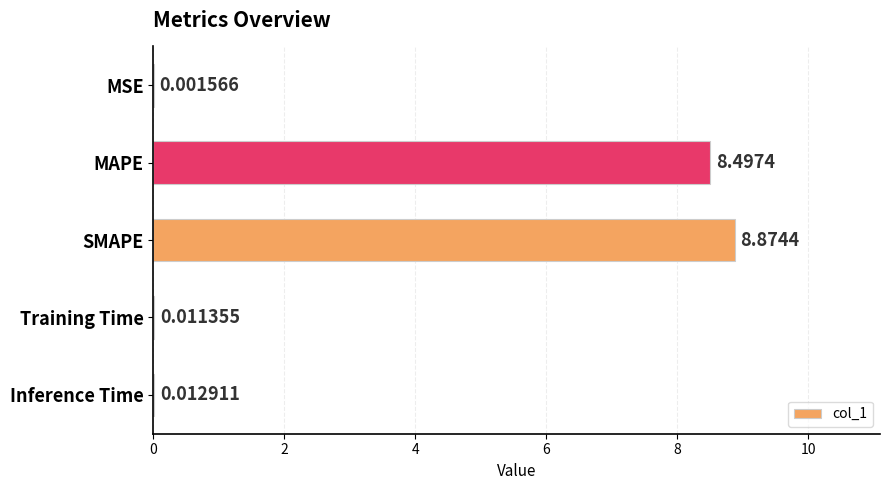

Are the bars horizontal?

Yes